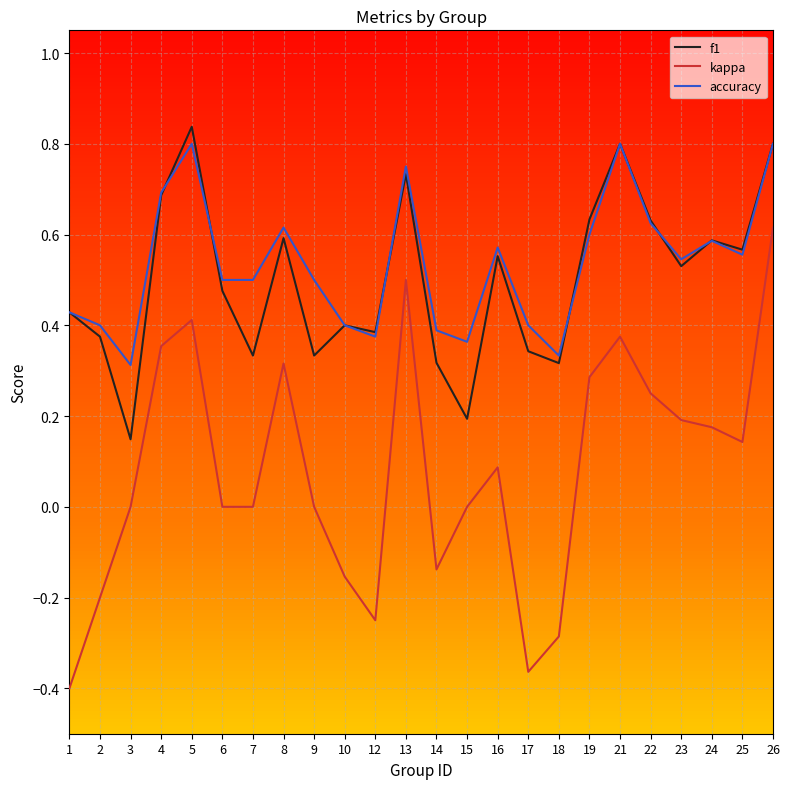

Count the accuracy values in the range 0 to 1.

24